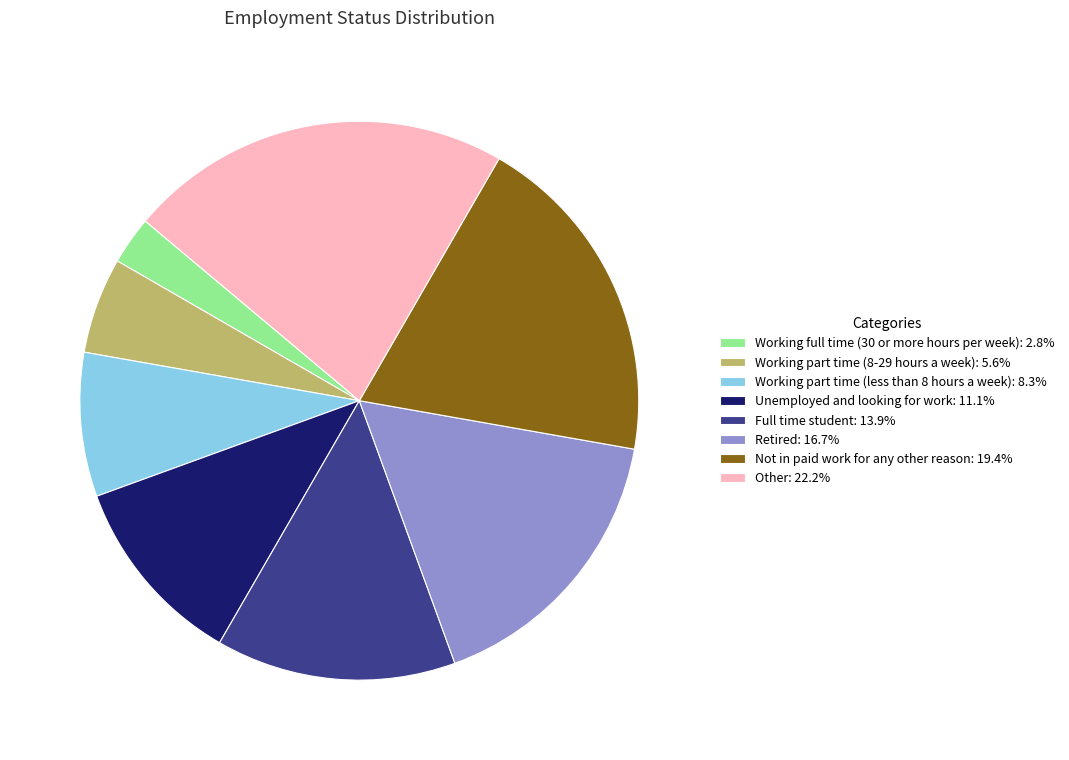

Do Unemployed and looking for work: 11.1% and Working part time (less than 8 hours a week): 8.3% together represent more than half of the pie?

No